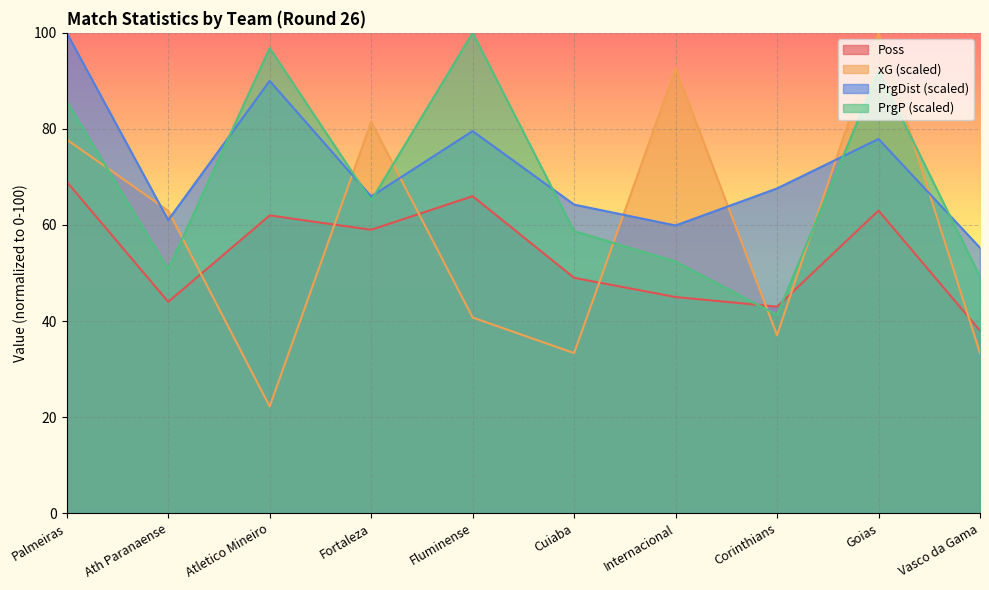

Where is the first local minimum for xG?

Atletico Mineiro